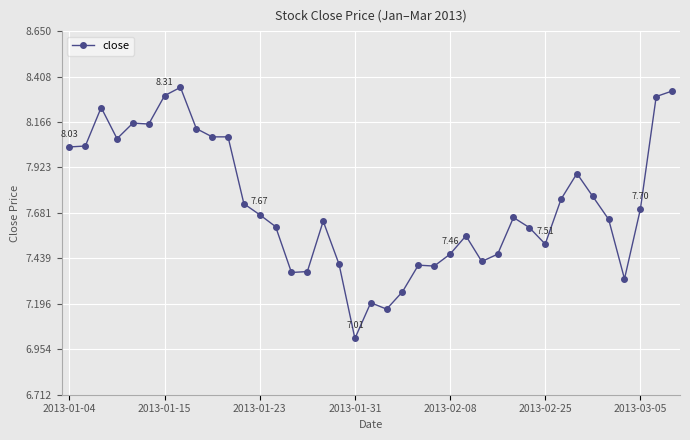

True or false: there are more than 0 points higher than both neighbors.

True